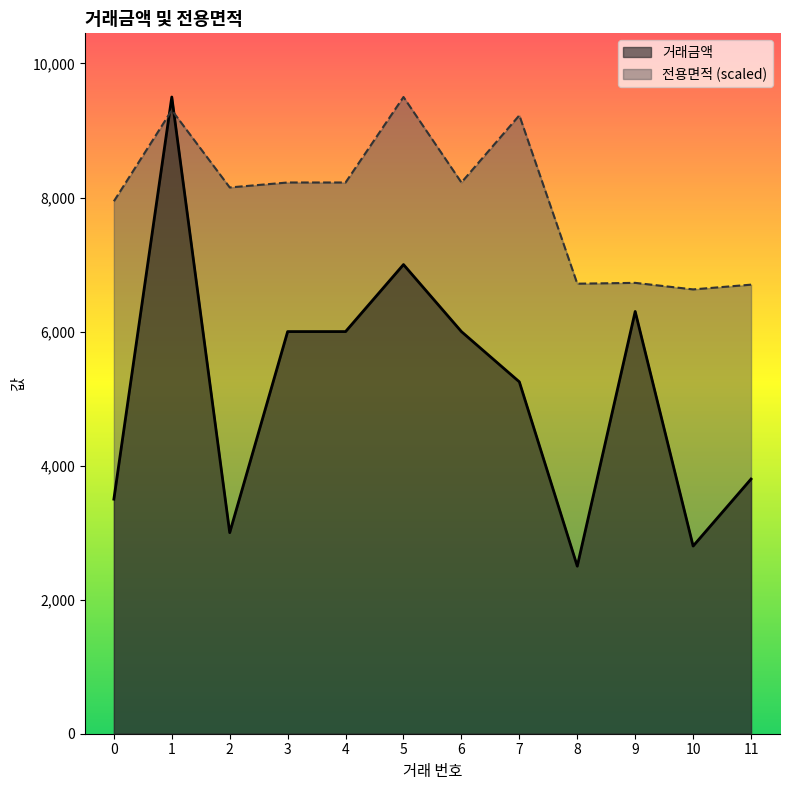

Between which two adjacent categories do 거래금액 and 전용면적 first intersect?

0 and 1